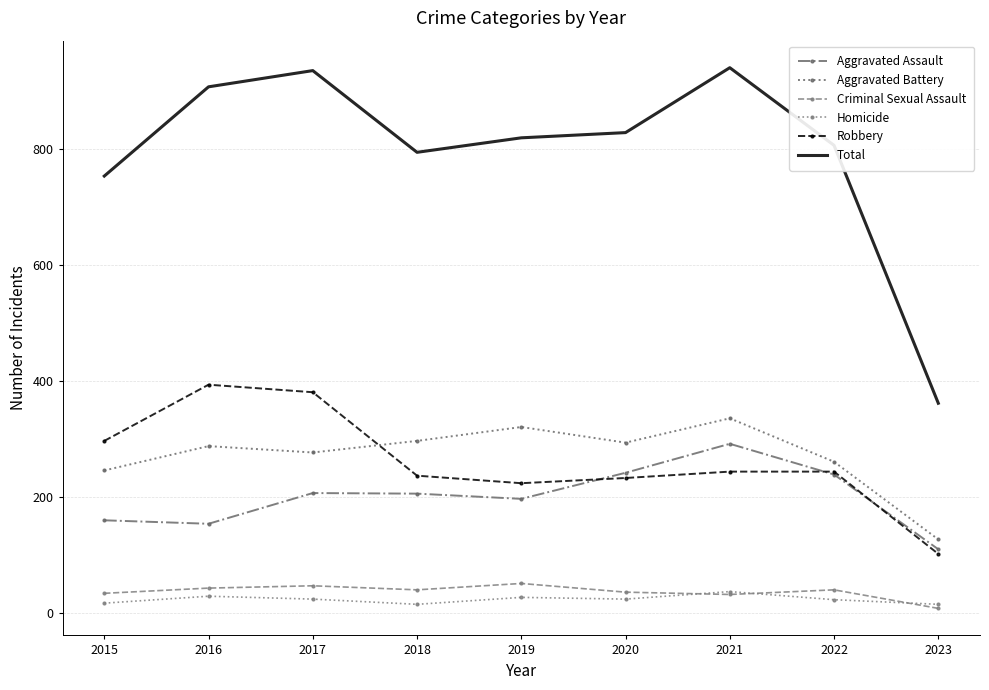

How many interior local peaks does the Criminal Sexual Assault series have?

3